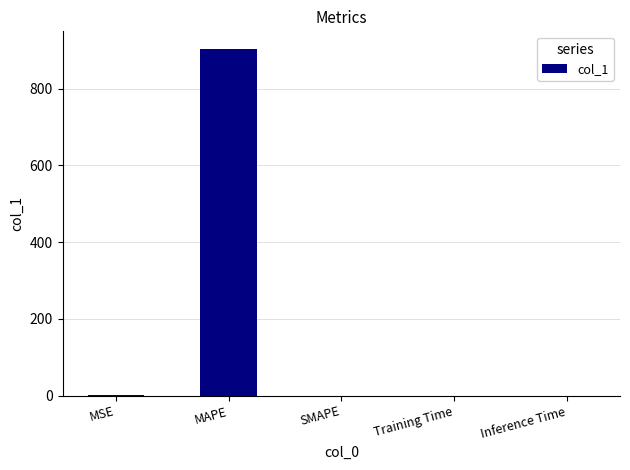

Is it true that the value at MAPE is 904.5?

True